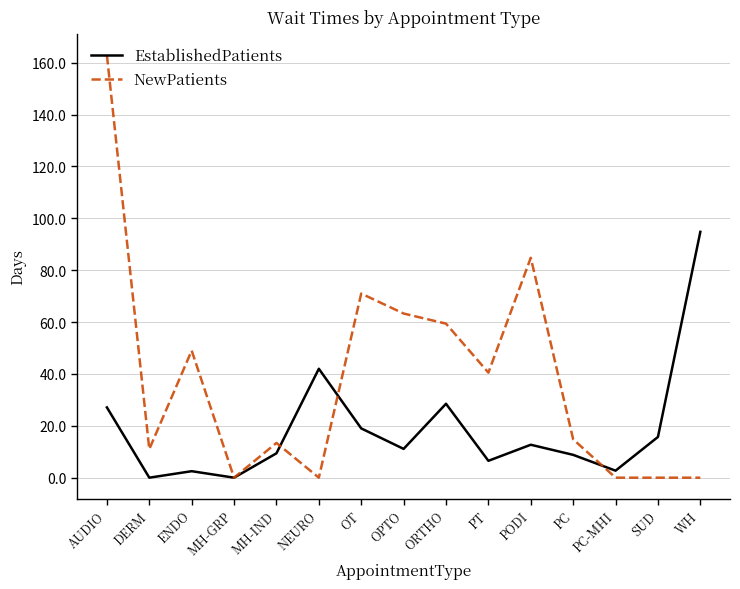

Which series has the widest spread of values?

NewPatients